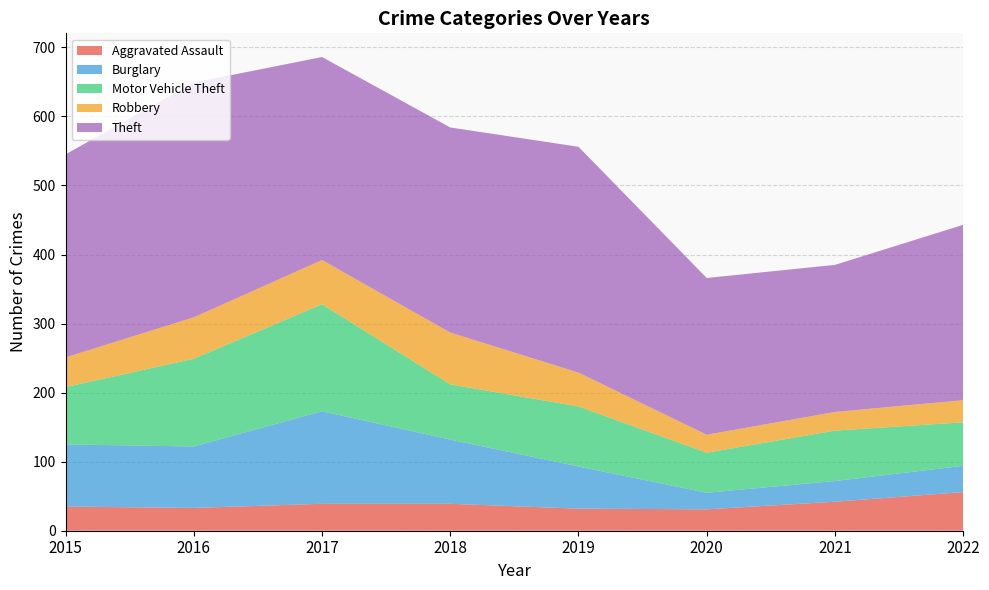

Reading left to right, list all the values displayed in this chart.

Aggravated Assault: 35	33	39	39	32	31	42	56
Burglary: 90	89	134	93	61	24	30	38
Motor Vehicle Theft: 83	127	155	80	87	58	73	63
Robbery: 43	60	64	75	49	26	27	32
Theft: 294	340	294	297	327	227	213	254